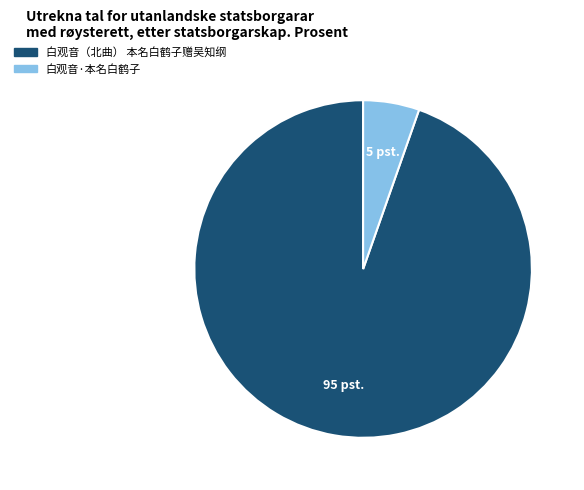

Do 白观音·本名白鹤子 and 白观音（北曲） 本名白鹤子赠吴知纲 together represent more than half of the pie?

Yes